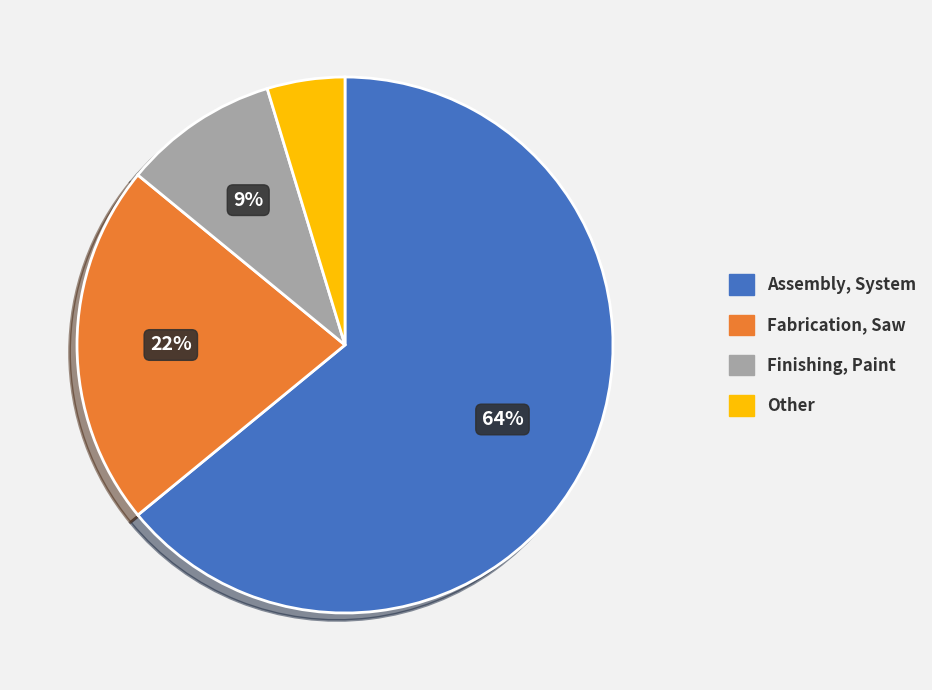

To the nearest percent, what percentage of the pie is Finishing, Paint?

9%